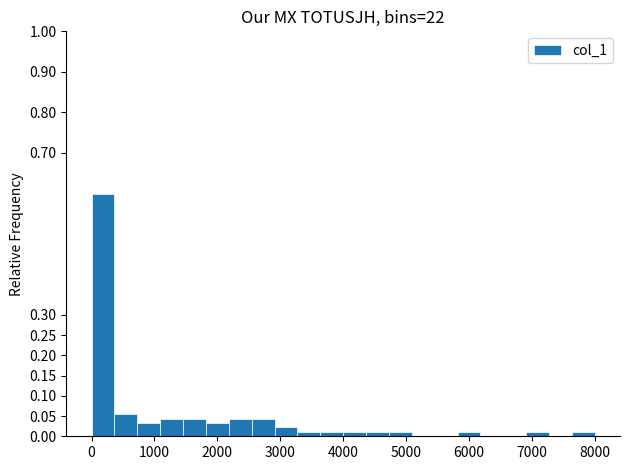

Around what value on the x-axis is the tallest bar? Give the approximate position of its centre, as read against the axis.

200